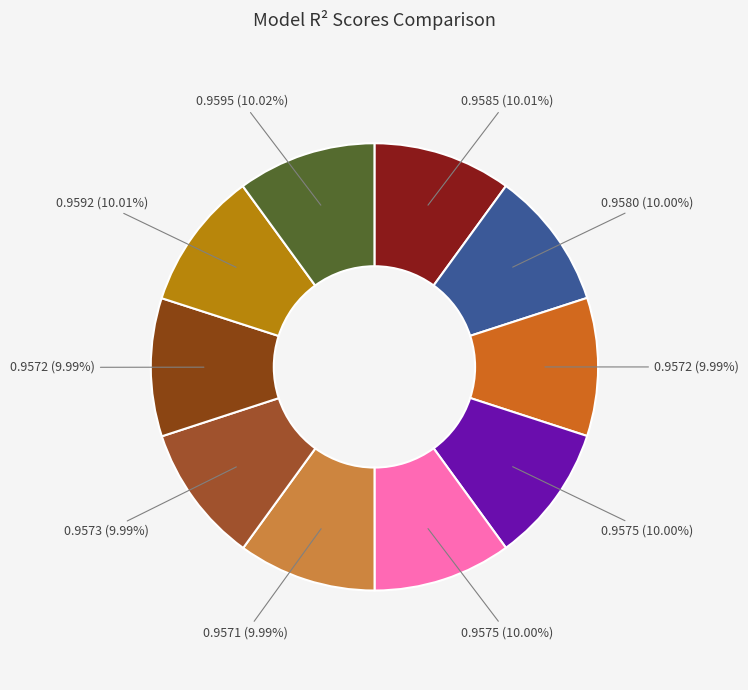

How many slices are in this pie chart?

10